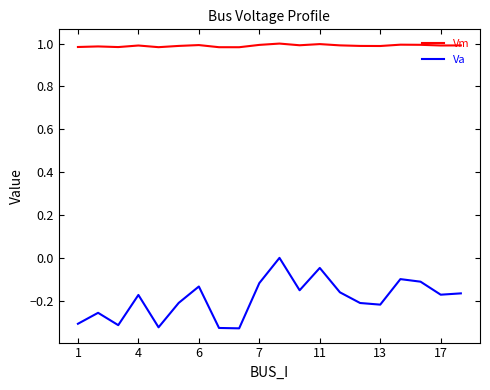

Which series has the largest total across all categories?

Vm